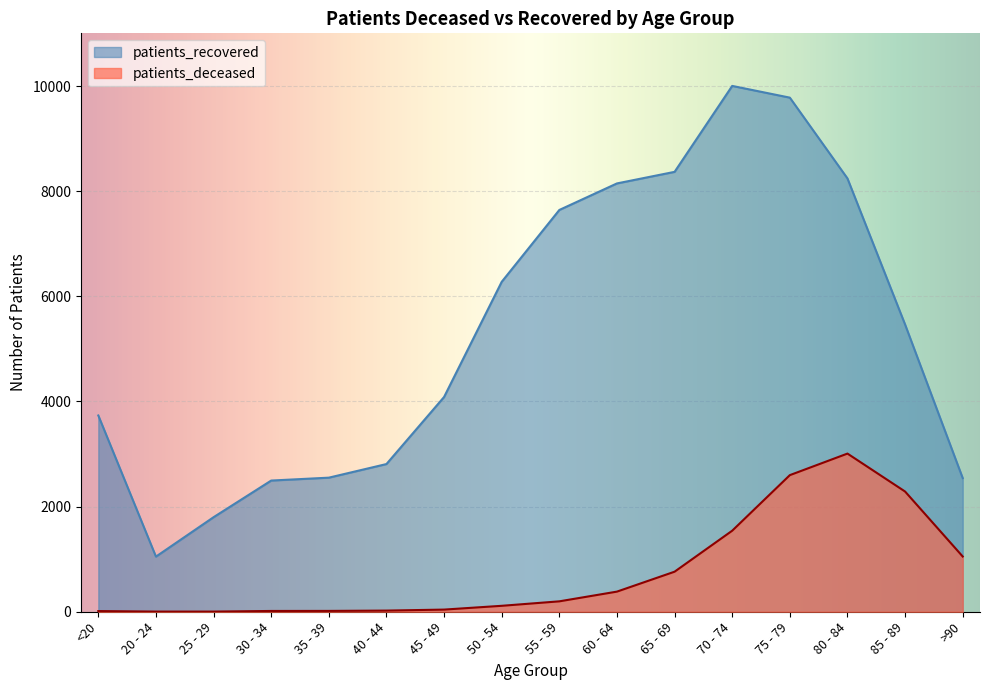

True or false: patients_recovered and patients_deceased intersect in this chart.

False